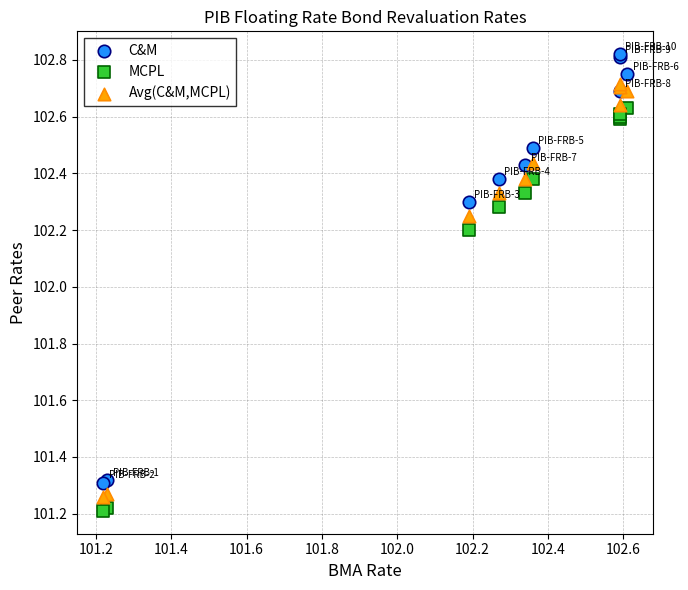

Which series reaches the minimum Y coordinate?

MCPL